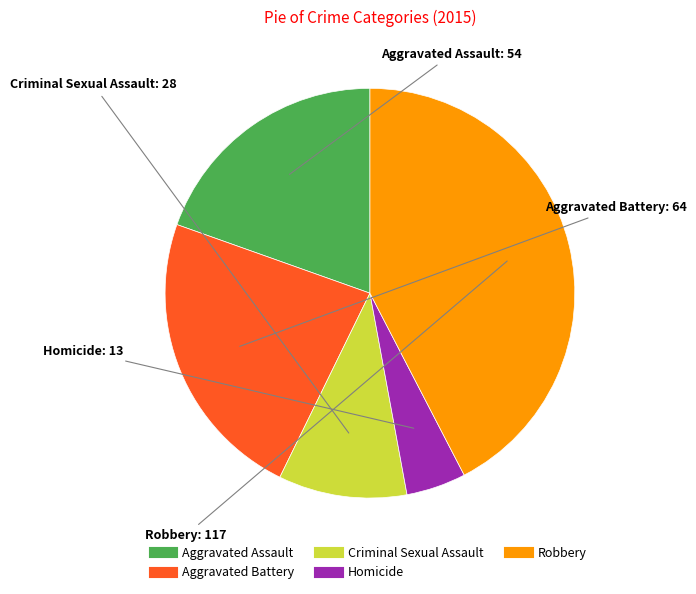

The Homicide slice represents 10% of the pie. True or false?

False